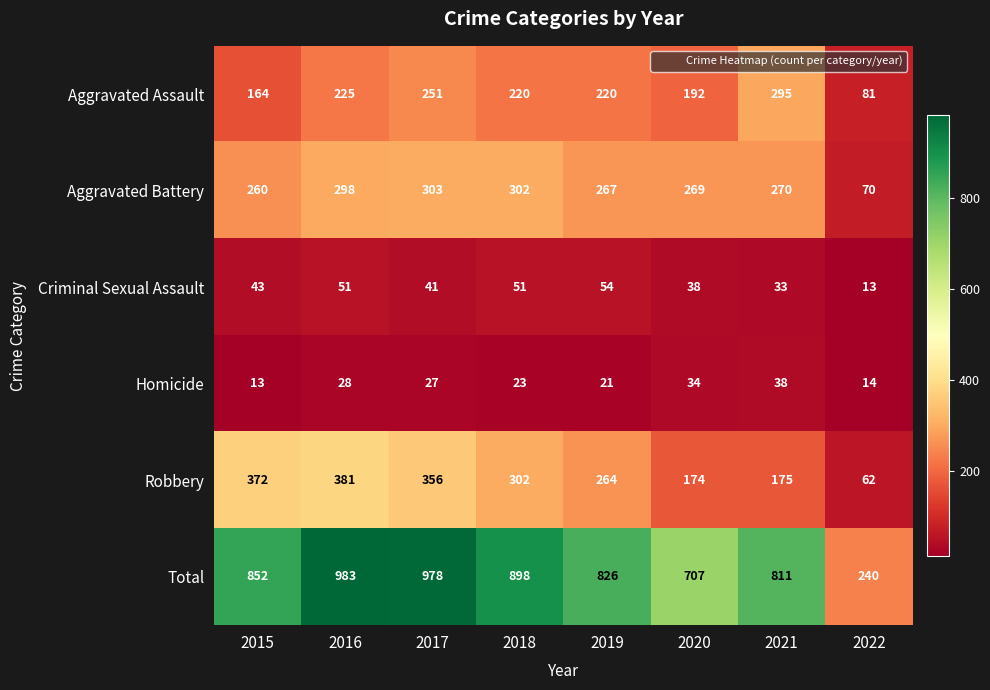

Which label corresponds to the largest value in the chart?

2016